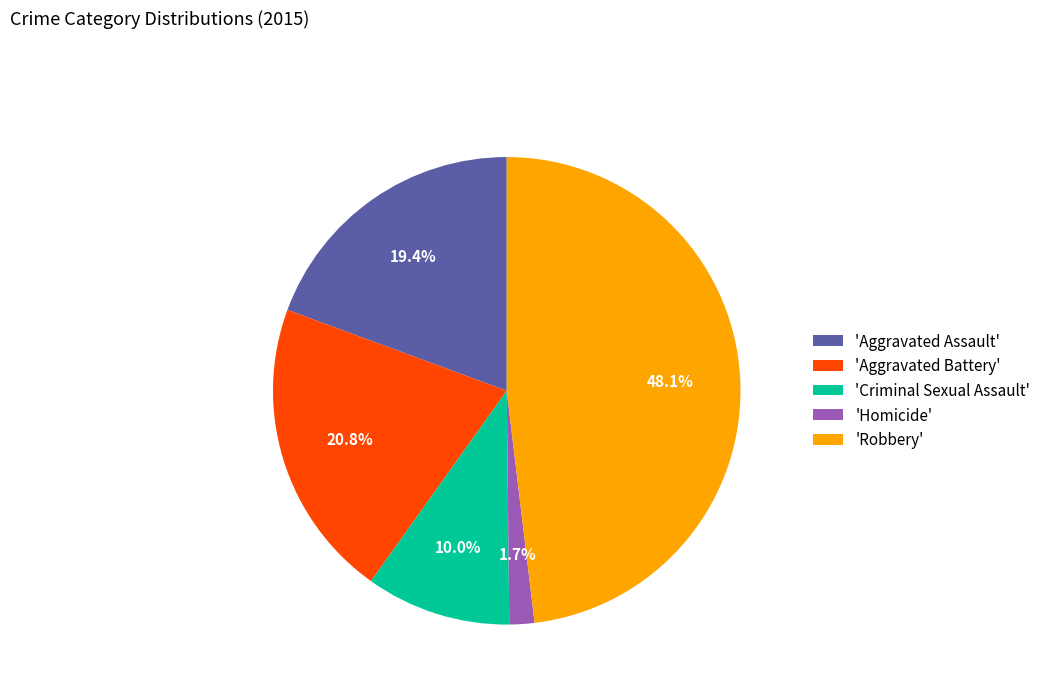

What percentage do 'Homicide' and 'Robbery' together represent?

49.8%